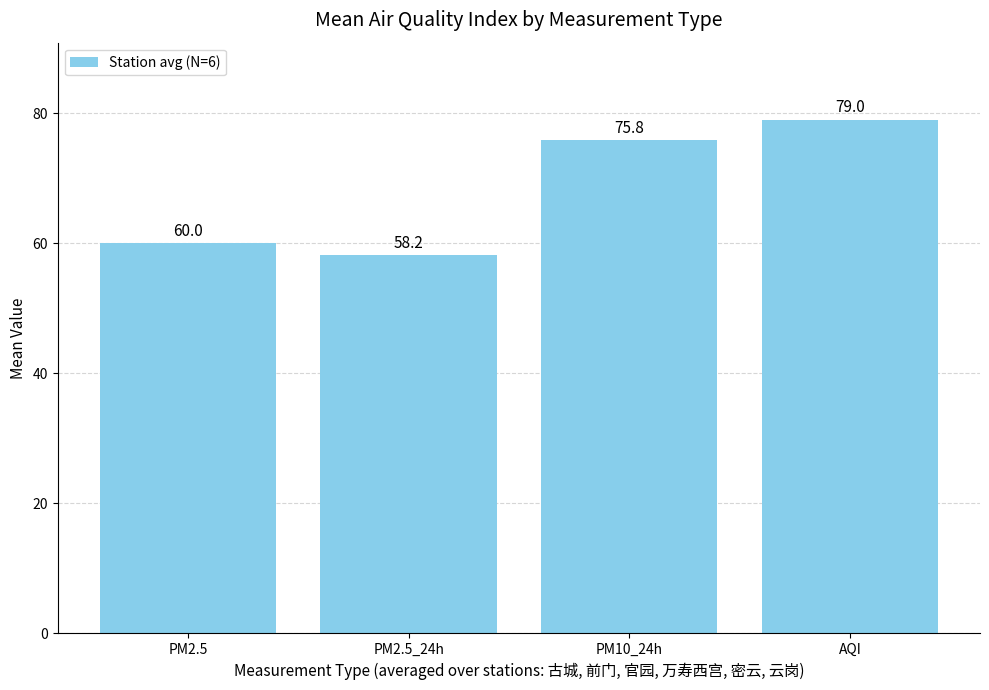

What is the sum of all values?

273.0